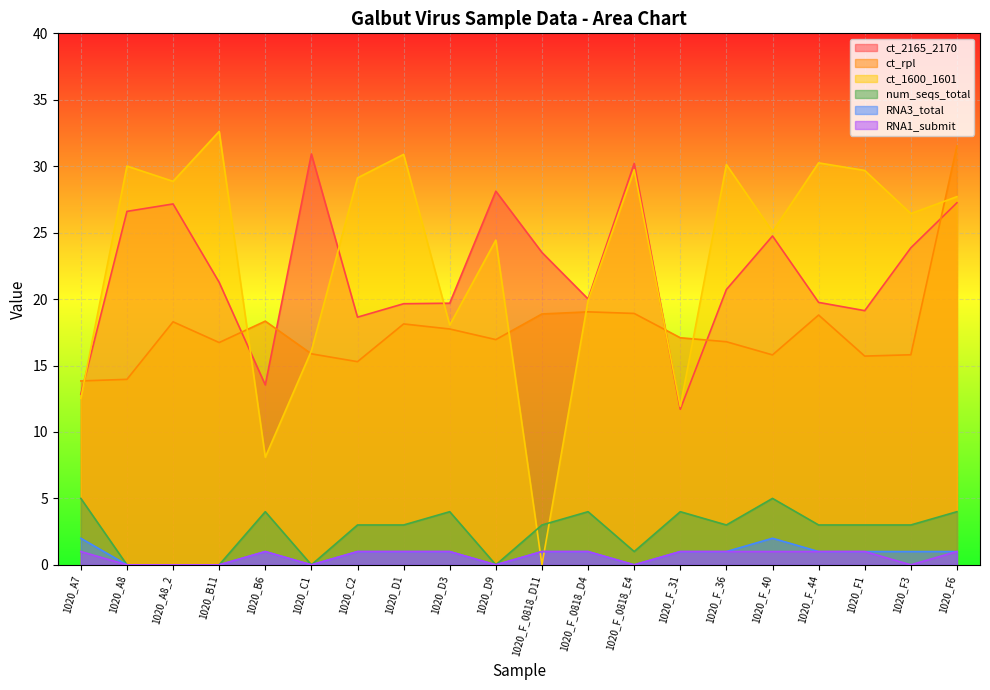

Which label corresponds to the largest value in the chart?

1020_B11